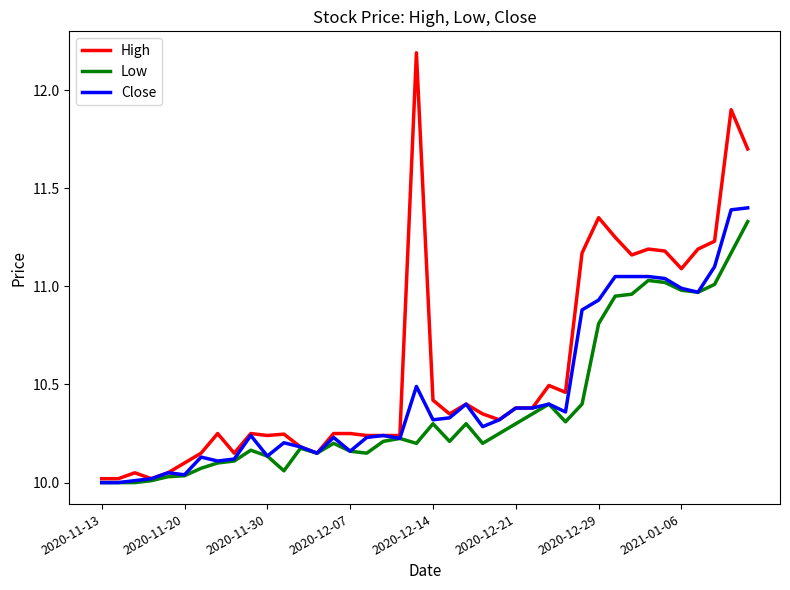

How many distinct data groups are displayed?

3